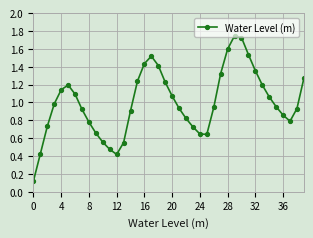

How many points are higher than both their immediate neighbors (excluding endpoints)?

3